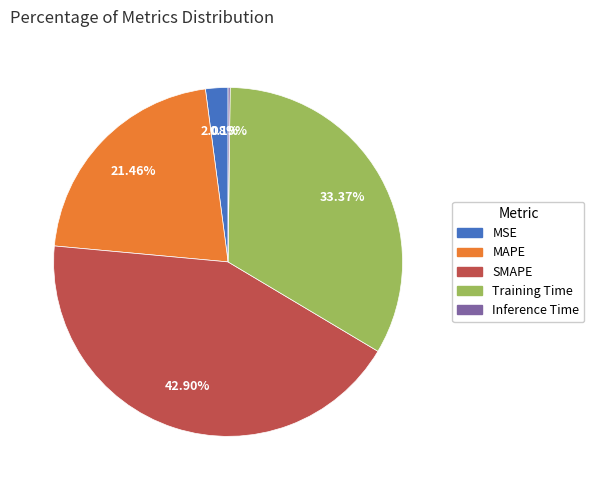

Which slice is the largest?

SMAPE